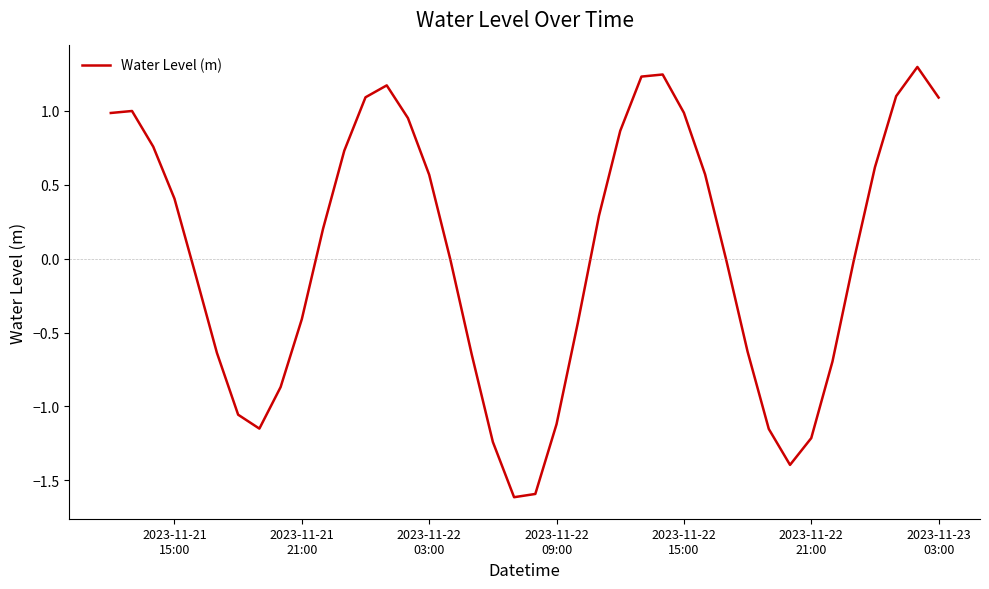

What is the sum of all values?

1.1